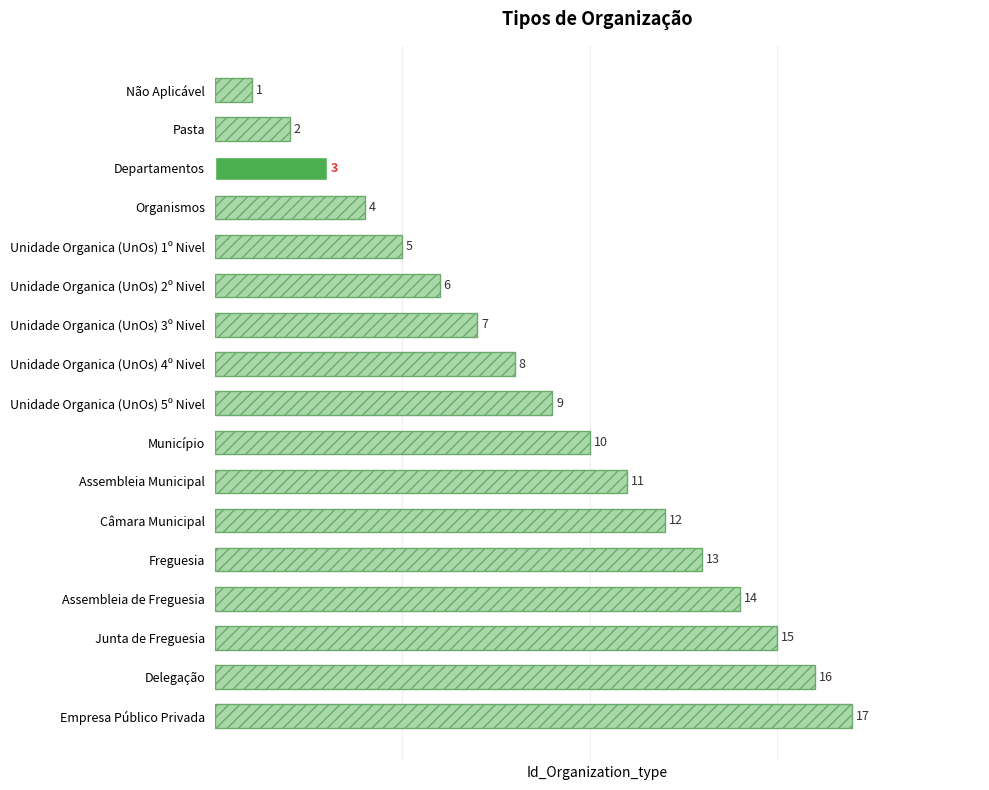

What is the average value?

9